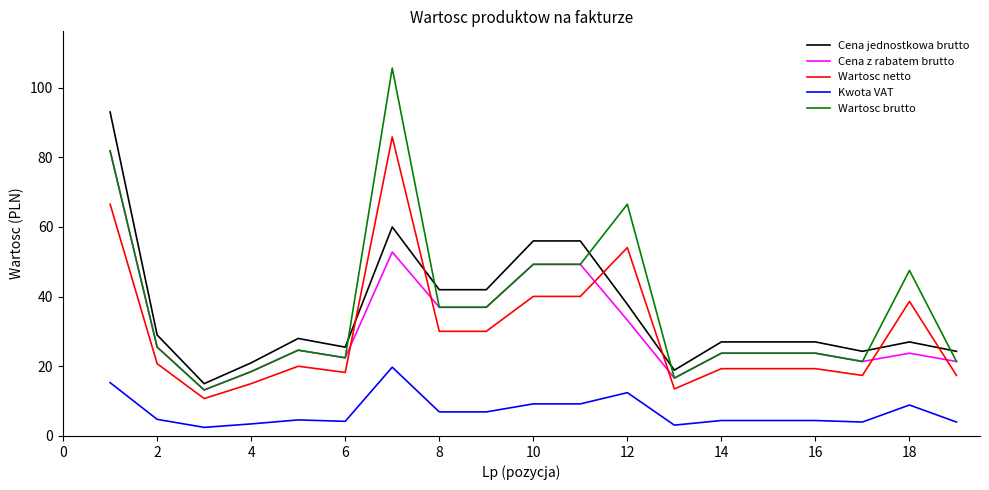

True or false: Cena jednostkowa brutto has more than 1 interior local peaks.

True